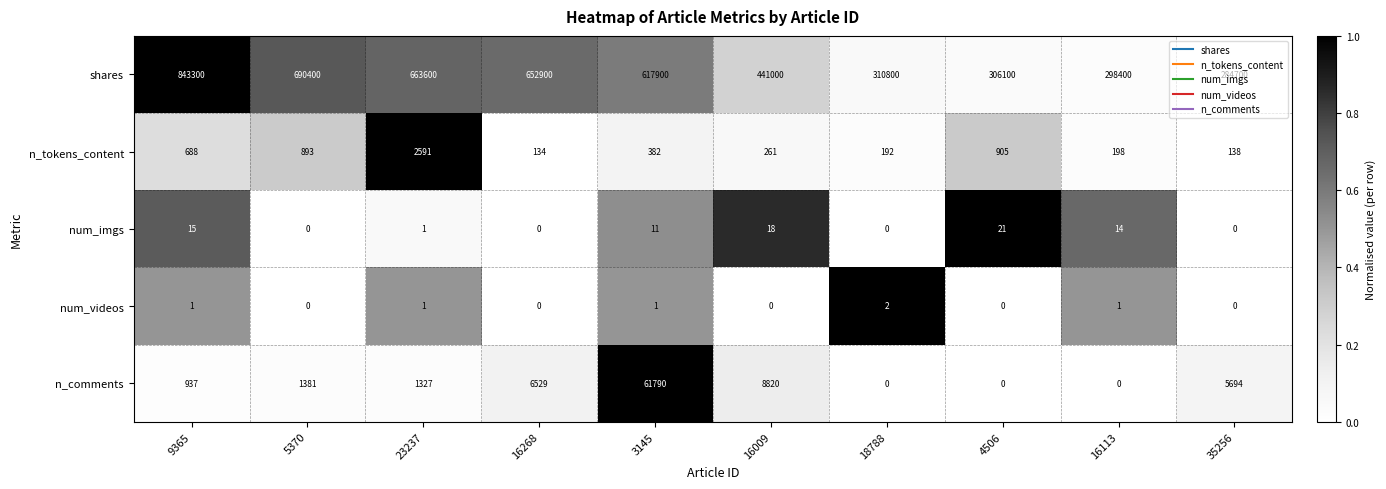

Is it true that num_videos equals 1 at 3145?

True